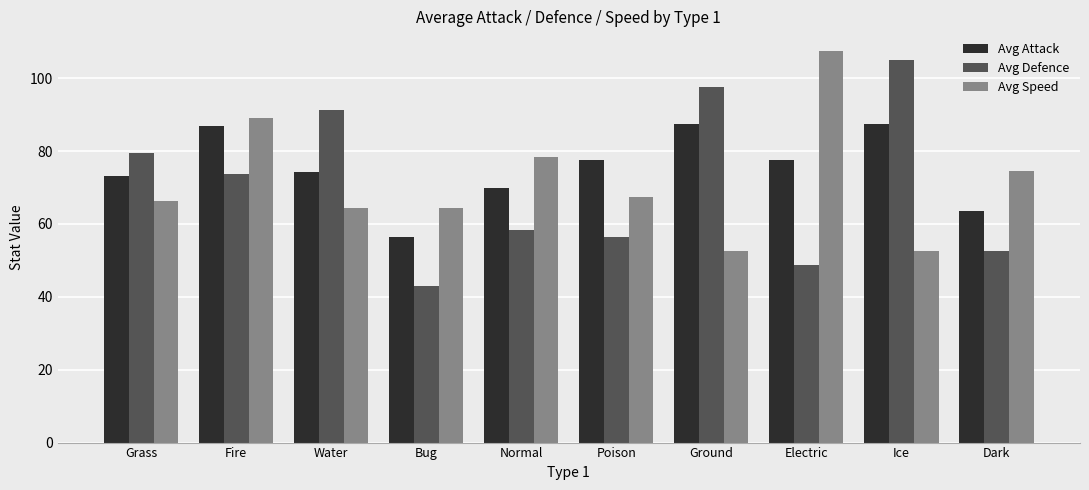

Which series has the largest total across all categories?

Avg Attack